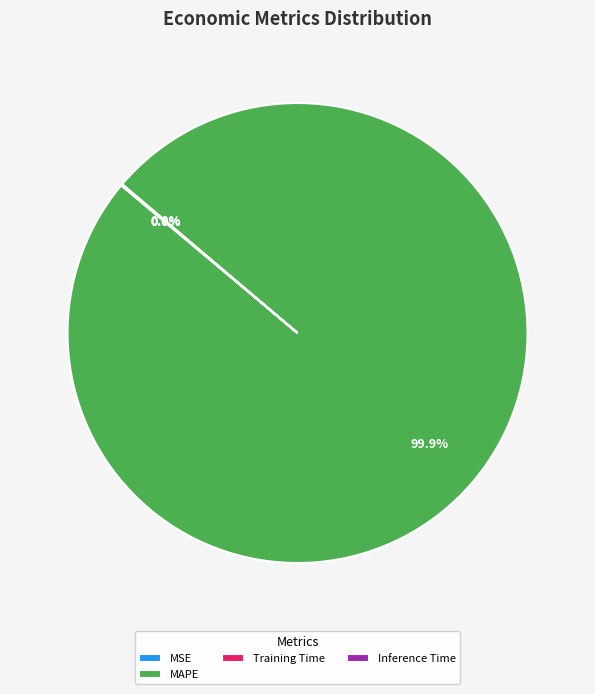

Is there any slice that represents more than half of the pie?

Yes